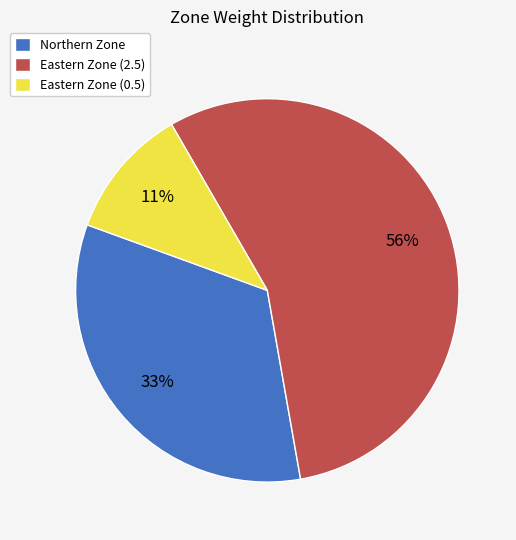

Count the number of slices in the pie.

3